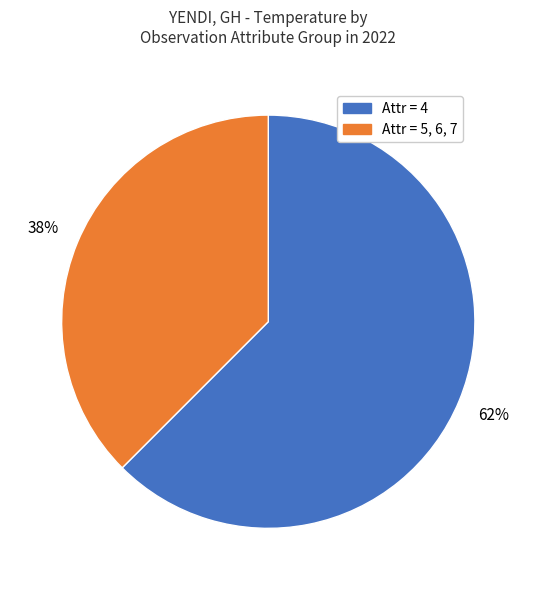

Rank the categories by value from lowest to highest.

Attr = 5, 6, 7, Attr = 4